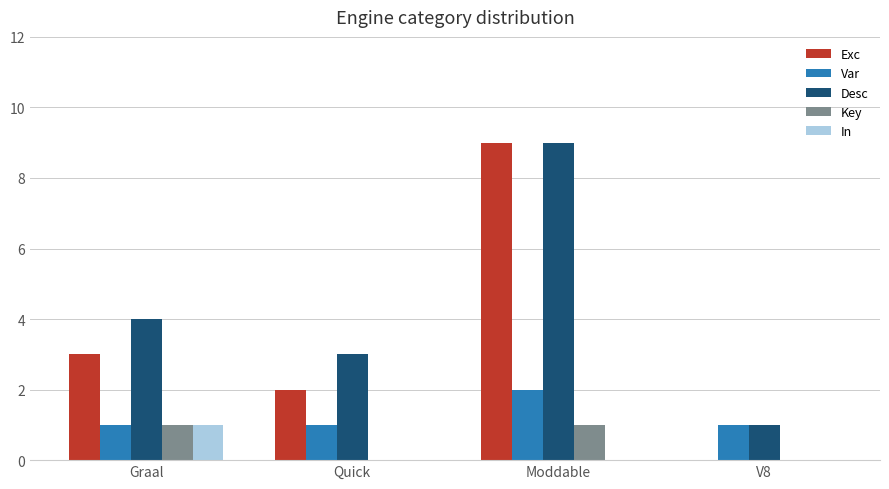

The Var series shows 1 at Quick. True or false?

True